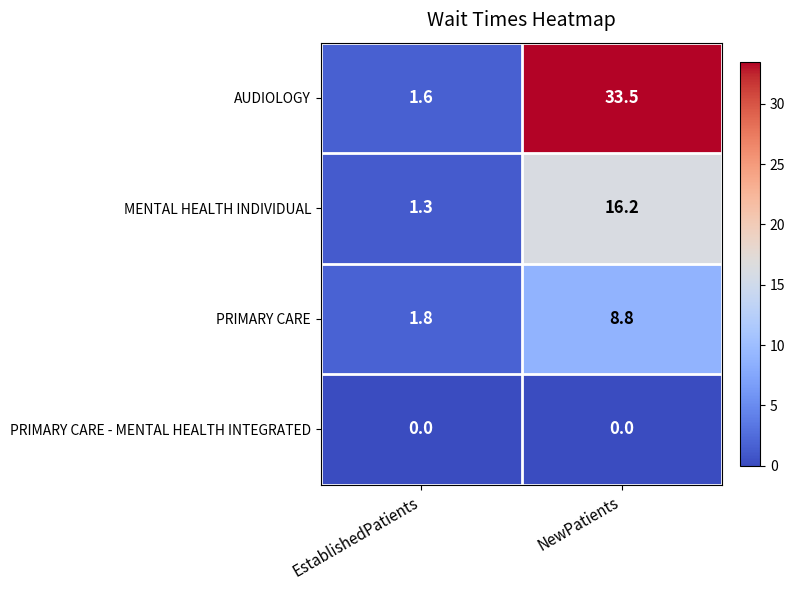

Rank the series at NewPatients from highest to lowest value.

AUDIOLOGY, MENTAL HEALTH INDIVIDUAL, PRIMARY CARE, PRIMARY CARE - MENTAL HEALTH INTEGRATED